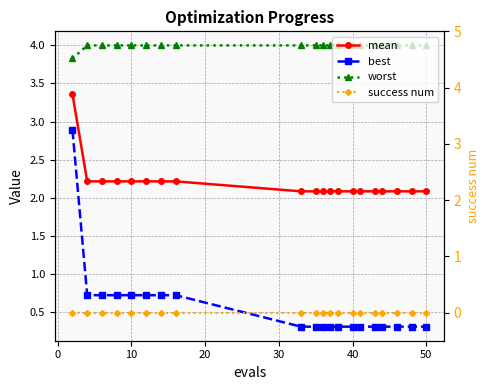

What is the value of the mean point at the 6th from the left?

2.2